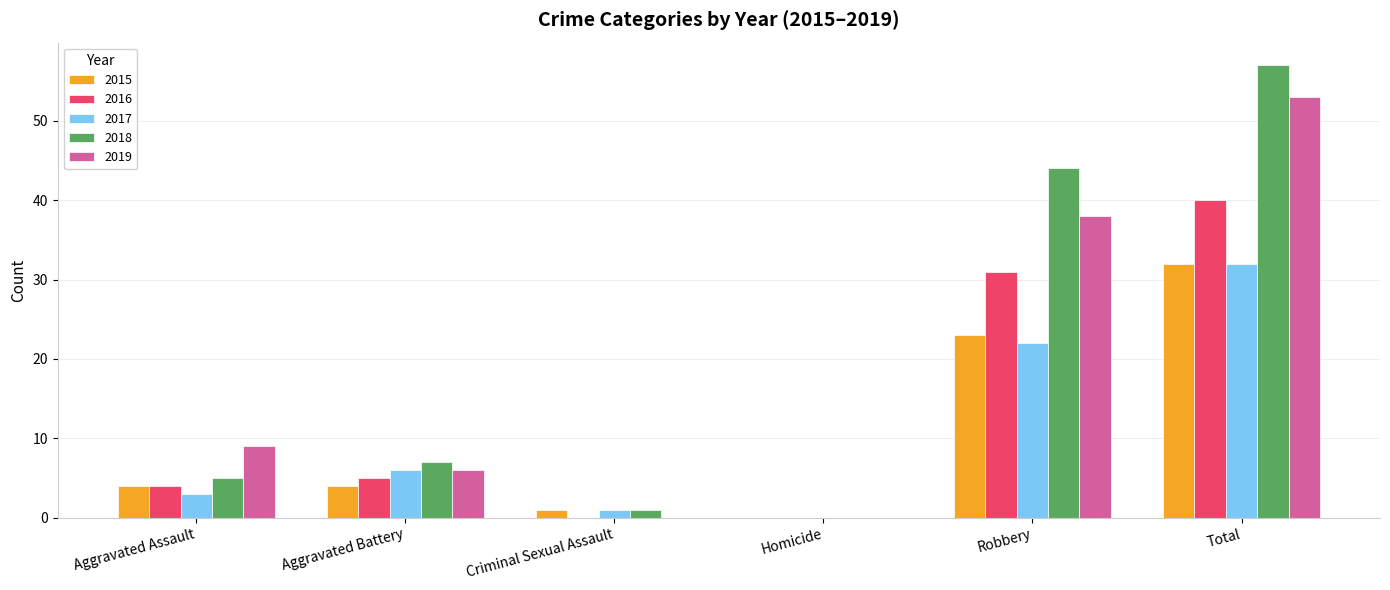

What is the difference between the 2019 values at Robbery and Criminal Sexual Assault?

38